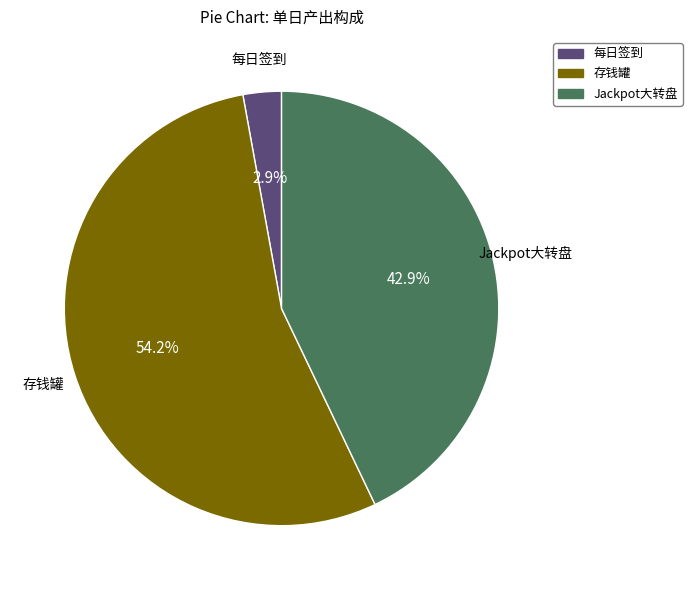

Does 每日签到 account for over 50% of the chart?

No